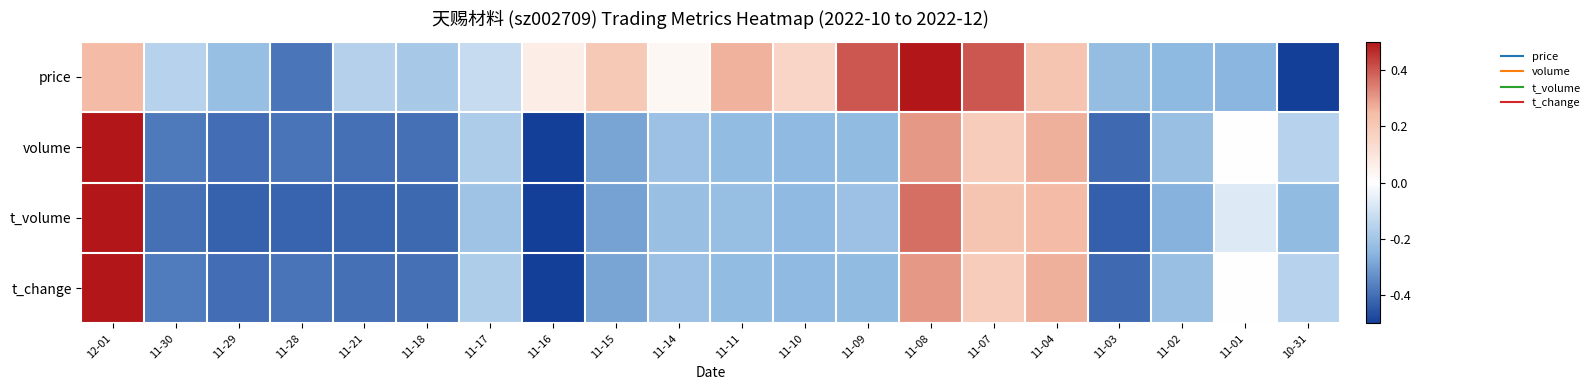

Reading left to right, transcribe all the data shown in this chart.

price: 12-01=0.2	11-30=-0.2	11-29=-0.2	11-28=-0.4	11-21=-0.2	11-18=-0.2	11-17=-0.1	11-16=0.1	11-15=0.2	11-14=0.0	11-11=0.3	11-10=0.2	11-09=0.4	11-08=0.5	11-07=0.4	11-04=0.2	11-03=-0.2	11-02=-0.2	11-01=-0.3	10-31=-0.5
volume: 12-01=0.5	11-30=-0.4	11-29=-0.4	11-28=-0.4	11-21=-0.4	11-18=-0.4	11-17=-0.2	11-16=-0.5	11-15=-0.3	11-14=-0.2	11-11=-0.2	11-10=-0.2	11-09=-0.2	11-08=0.3	11-07=0.2	11-04=0.3	11-03=-0.4	11-02=-0.2	11-01=-0.0	10-31=-0.2
t_volume: 12-01=0.5	11-30=-0.4	11-29=-0.4	11-28=-0.4	11-21=-0.4	11-18=-0.4	11-17=-0.2	11-16=-0.5	11-15=-0.3	11-14=-0.2	11-11=-0.2	11-10=-0.2	11-09=-0.2	11-08=0.4	11-07=0.2	11-04=0.2	11-03=-0.4	11-02=-0.3	11-01=-0.1	10-31=-0.2
t_change: 12-01=0.5	11-30=-0.4	11-29=-0.4	11-28=-0.4	11-21=-0.4	11-18=-0.4	11-17=-0.2	11-16=-0.5	11-15=-0.3	11-14=-0.2	11-11=-0.2	11-10=-0.2	11-09=-0.2	11-08=0.3	11-07=0.2	11-04=0.3	11-03=-0.4	11-02=-0.2	11-01=-0.0	10-31=-0.2